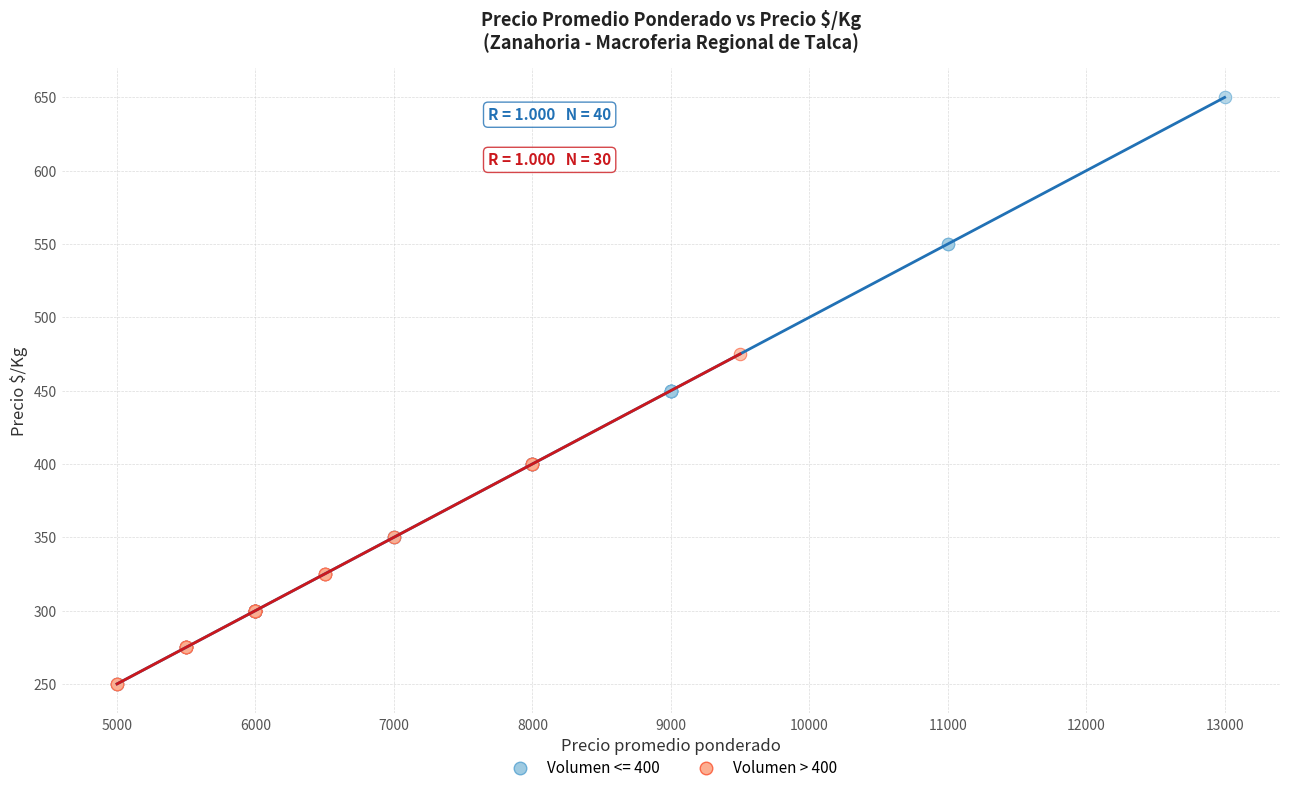

Which series reaches the maximum Y coordinate?

Volumen <= 400